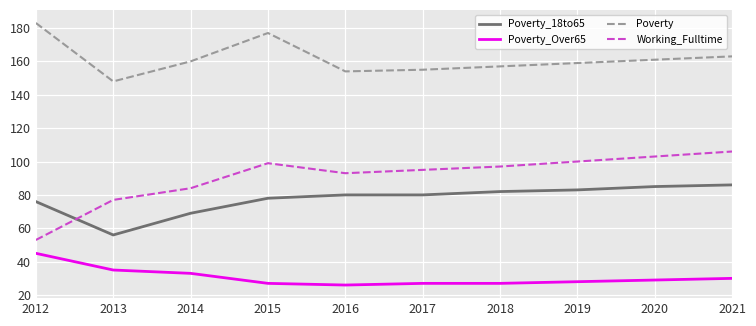

What is the average value of the Poverty_18to65 series?

78